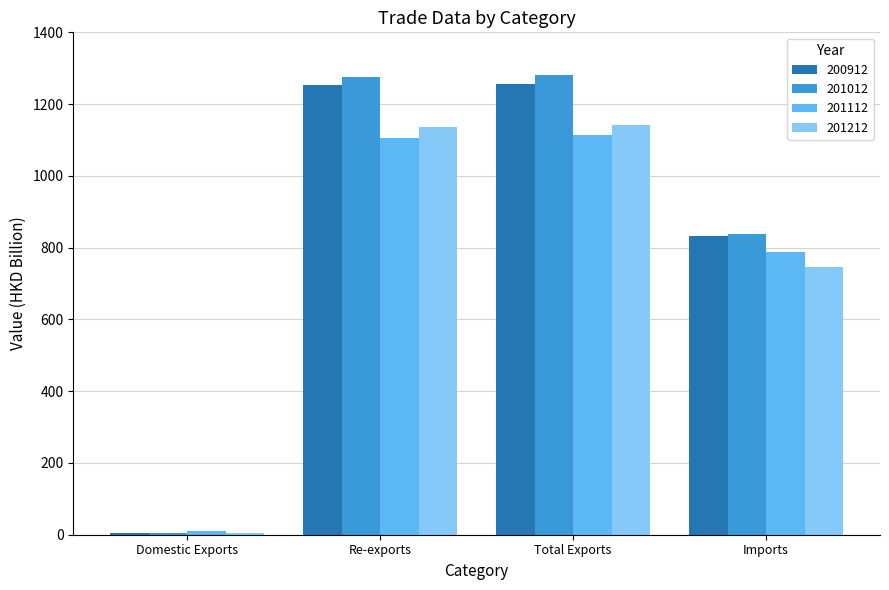

Which series has the largest total across all categories?

201012